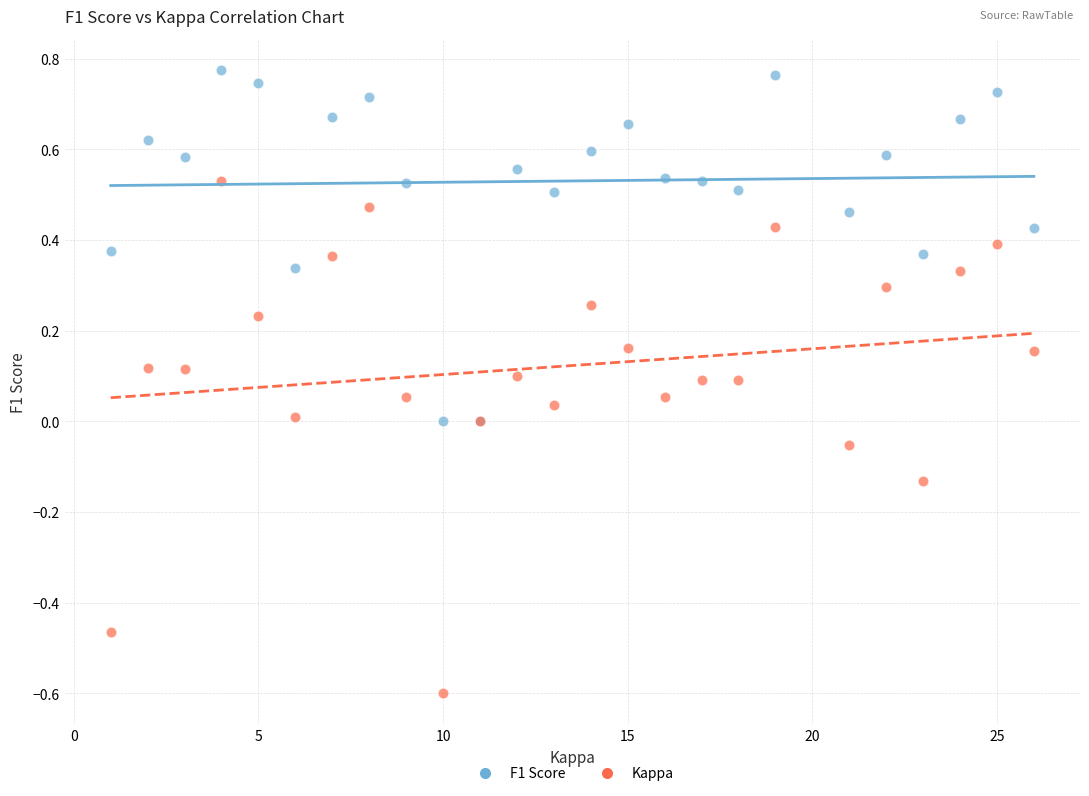

Which series reaches the maximum Y coordinate?

F1 Score